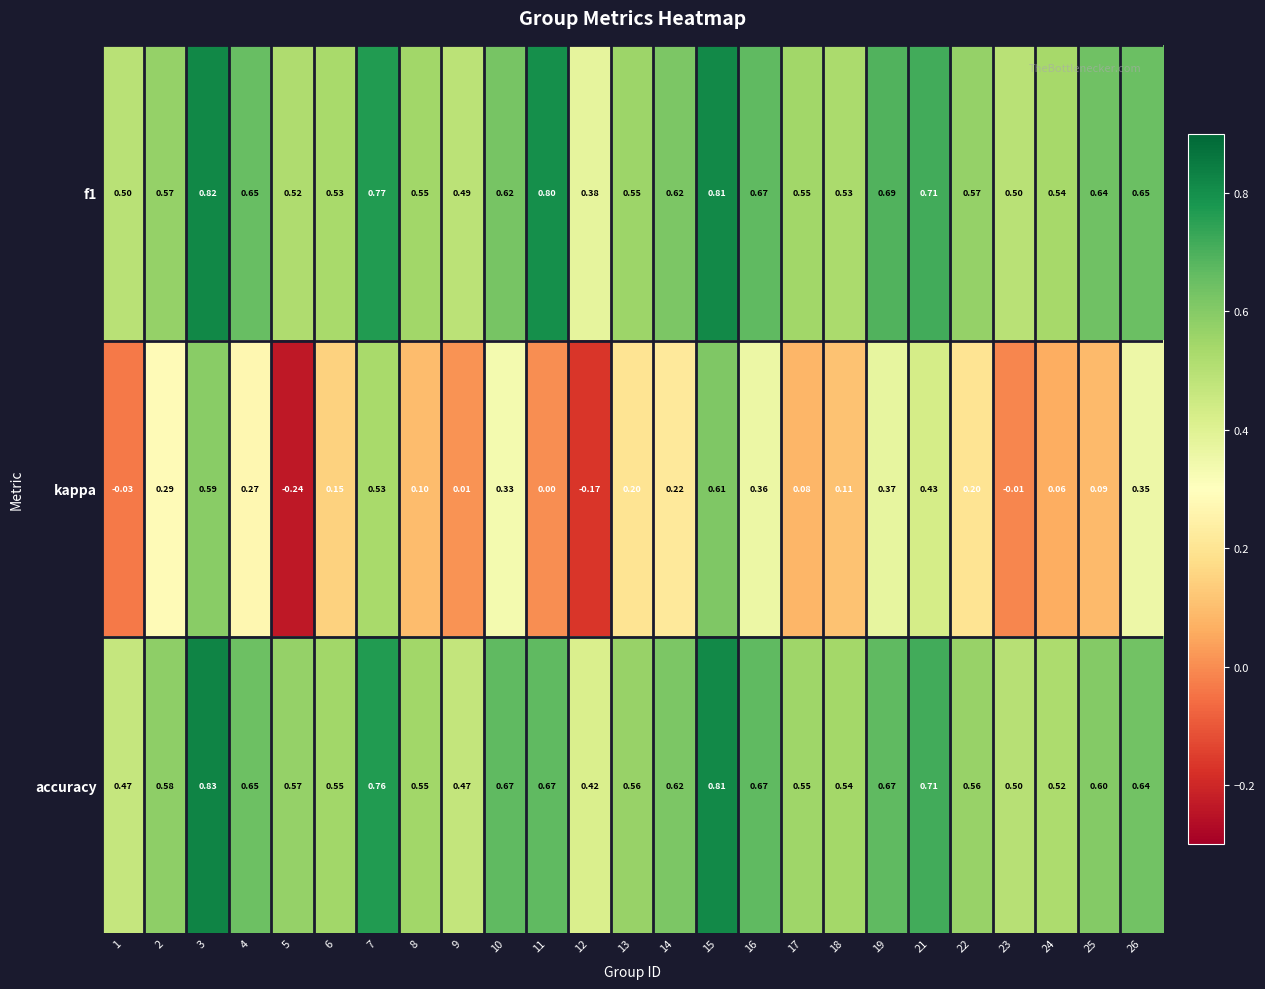

At how many categories does at least one series exceed 0?

25